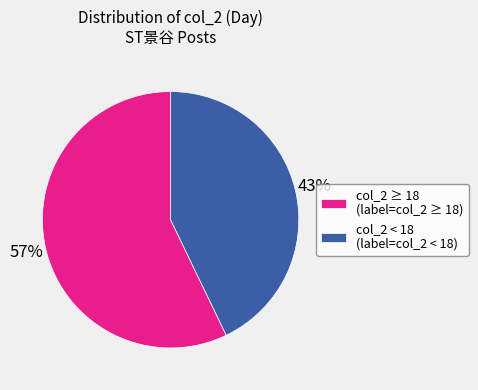

Rank the categories by value from highest to lowest.

col_2 ≥ 18 (label=col_2 ≥ 18), col_2 < 18 (label=col_2 < 18)